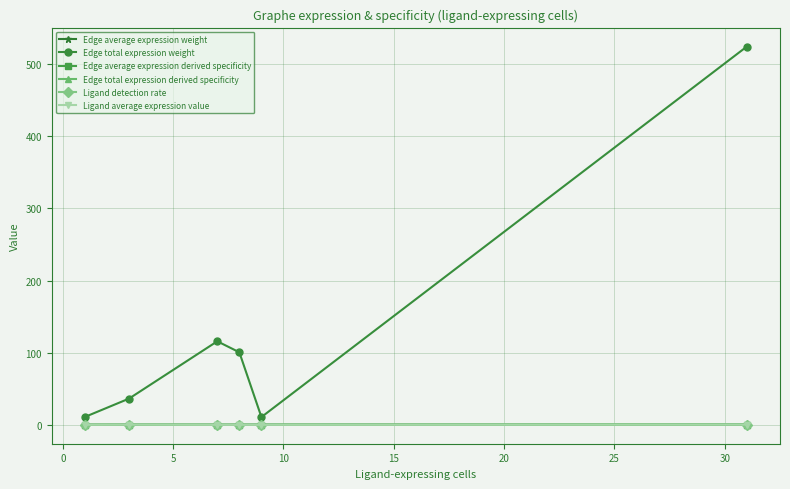

Which series has the largest range (max minus min)?

Edge total expression weight